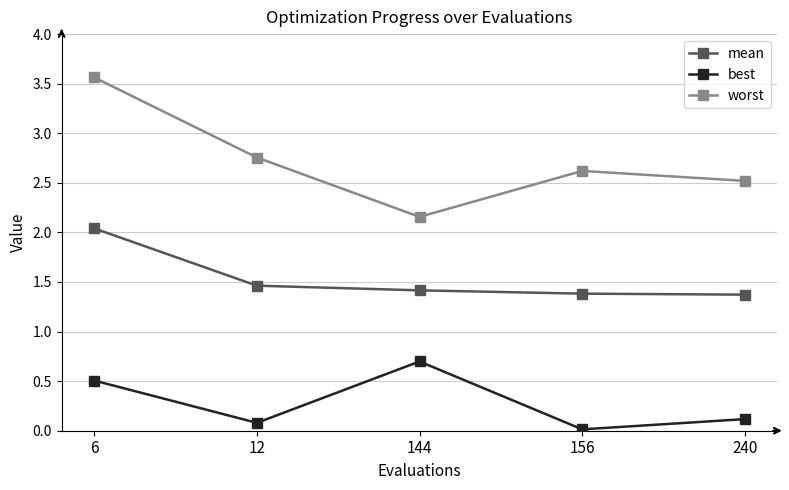

Rank the series at 240 from highest to lowest value.

worst, mean, best